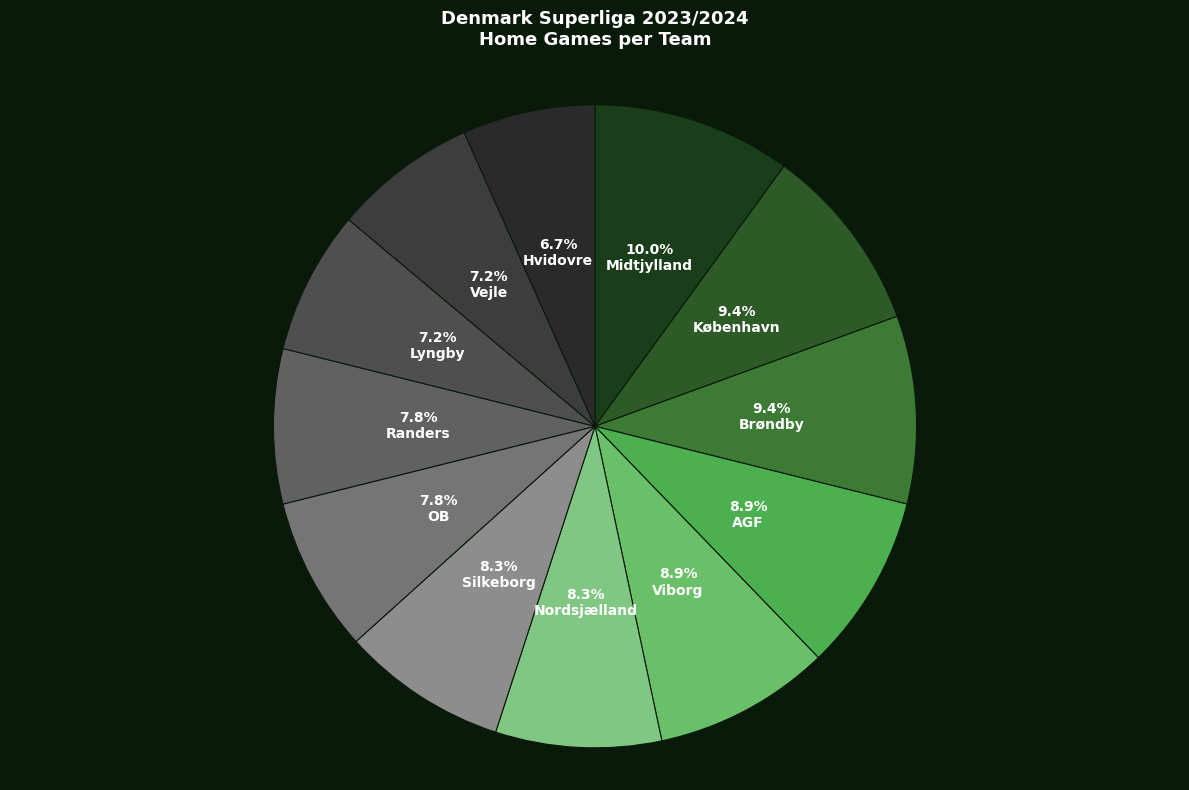

Rank the categories by value from lowest to highest.

Hvidovre, Lyngby, Vejle, OB, Randers, Nordsjælland, Silkeborg, AGF, Viborg, København, Brøndby, Midtjylland